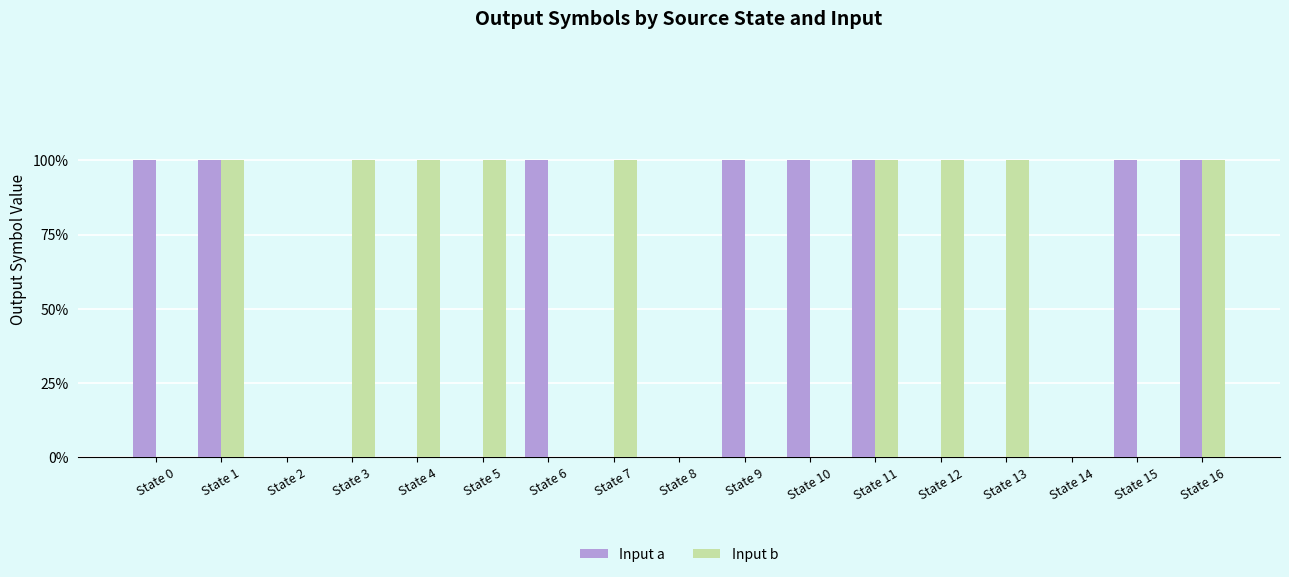

At which category is the sum across all series the highest?

State 1